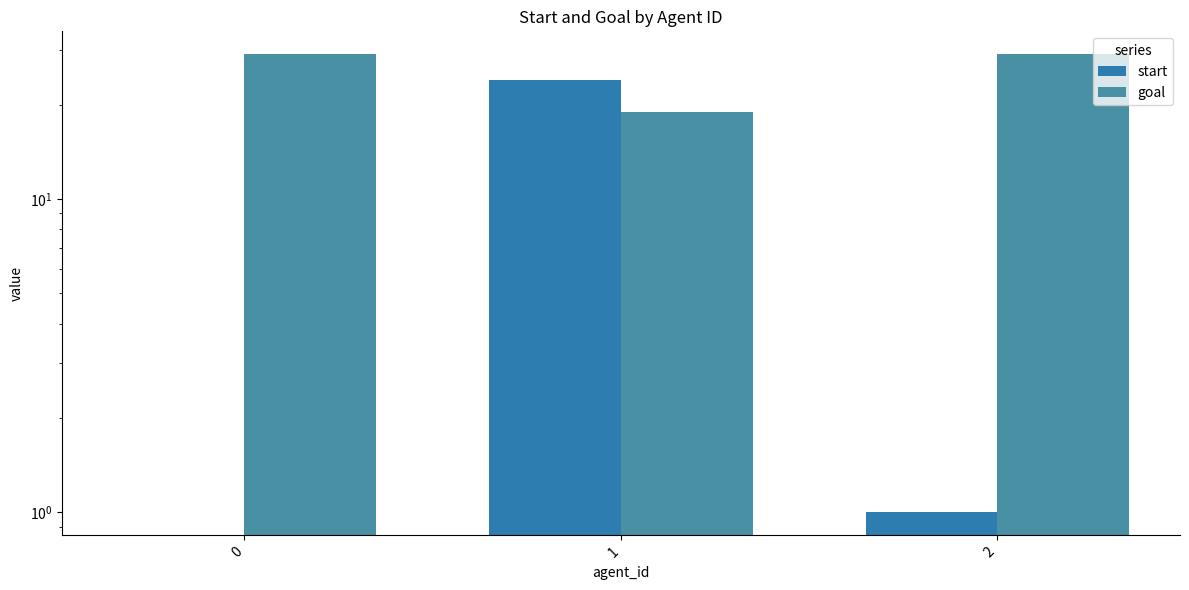

What is the difference between the start values at 1 and 2?

23